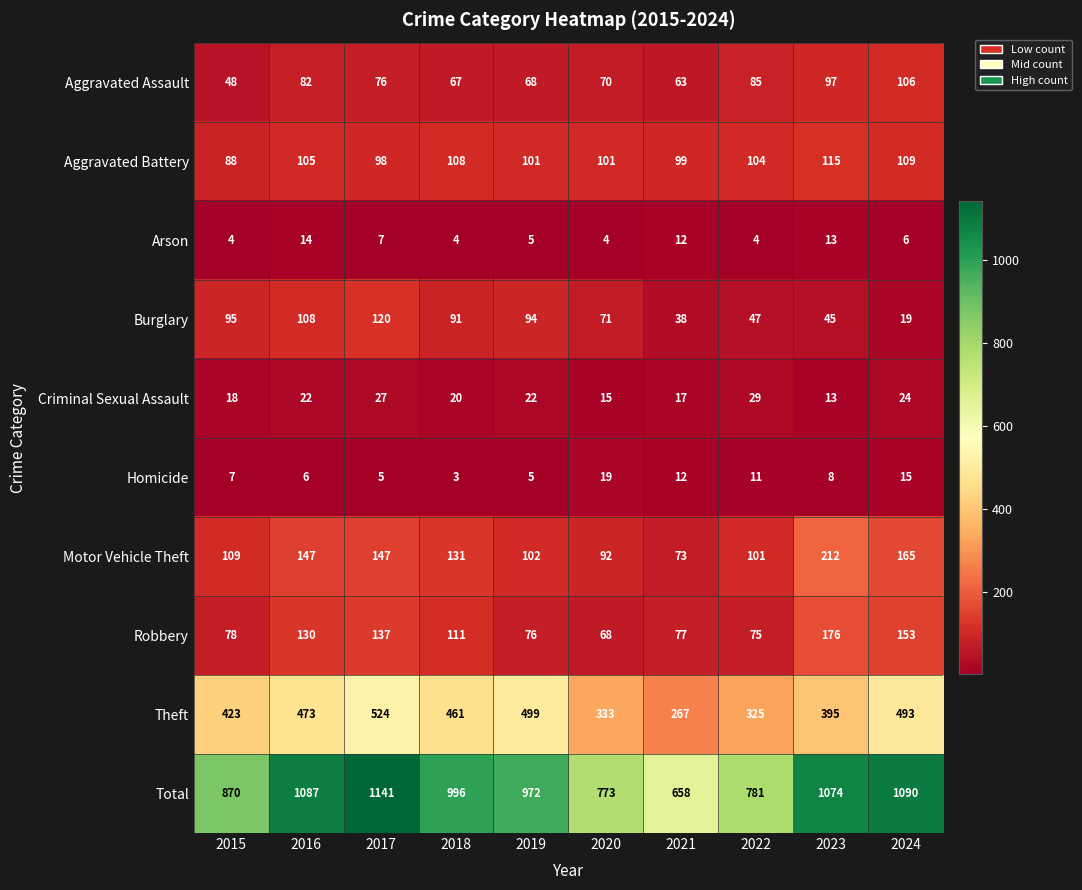

Rank the series by their maximum value, from highest to lowest.

Total, Theft, Motor Vehicle Theft, Robbery, Burglary, Aggravated Battery, Aggravated Assault, Criminal Sexual Assault, Homicide, Arson